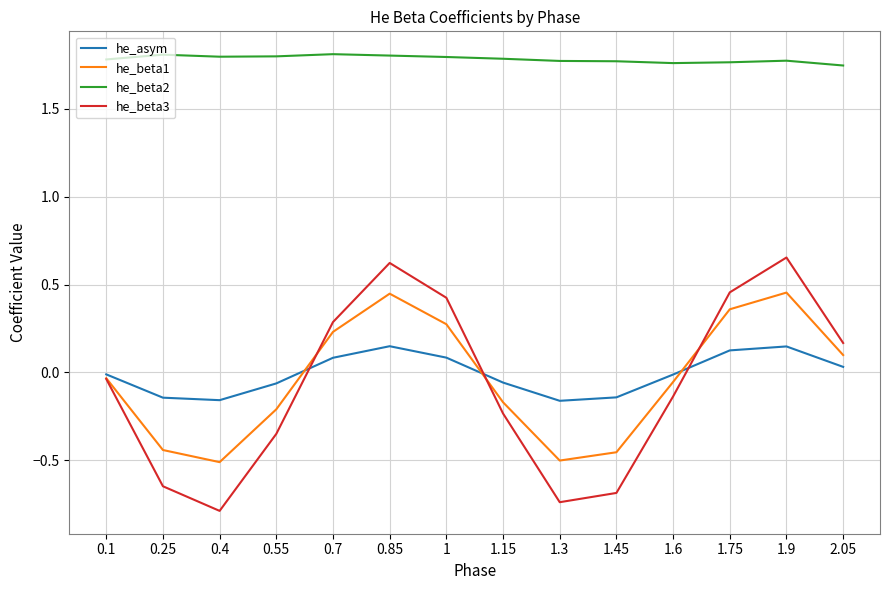

The he_beta3 series shows -0.5 at 0.55. True or false?

False